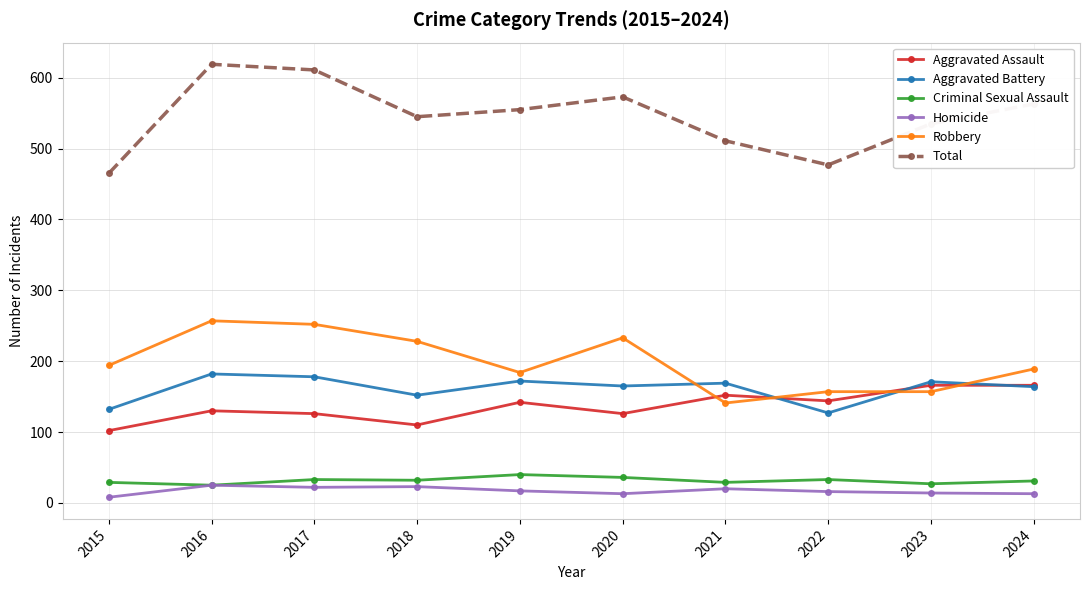

List the series in order of their peak value, lowest first.

Homicide, Criminal Sexual Assault, Aggravated Assault, Aggravated Battery, Robbery, Total